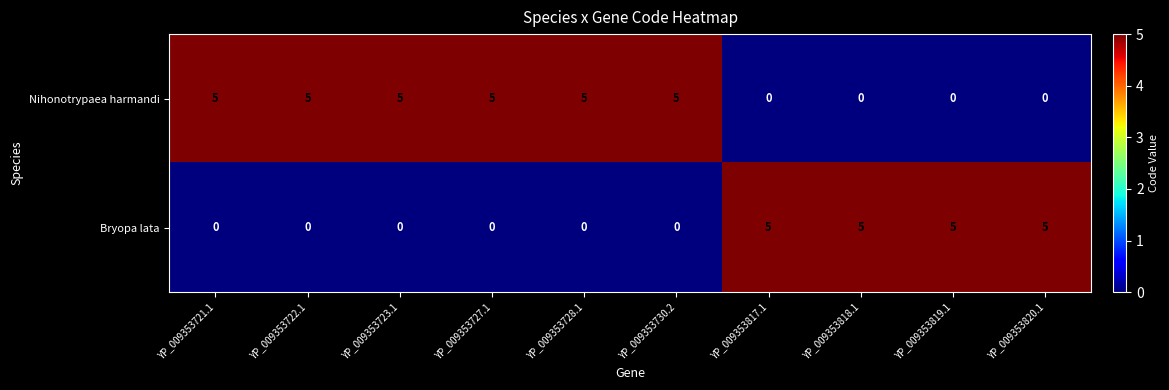

Which series has the largest total across all categories?

Nihonotrypaea harmandi